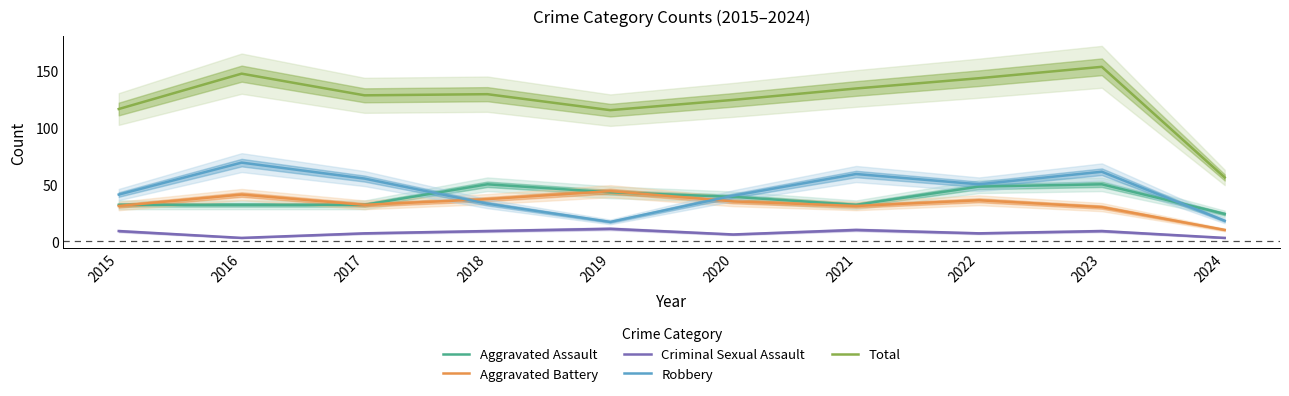

What is the total value across all series at 2021?

266